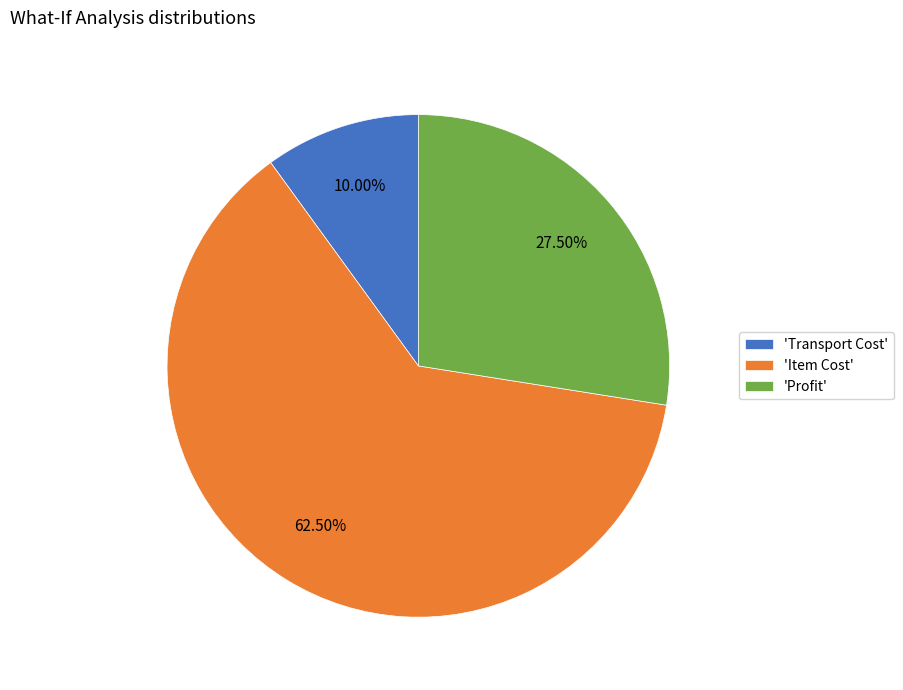

Do 'Transport Cost' and 'Profit' together represent more than half of the pie?

No